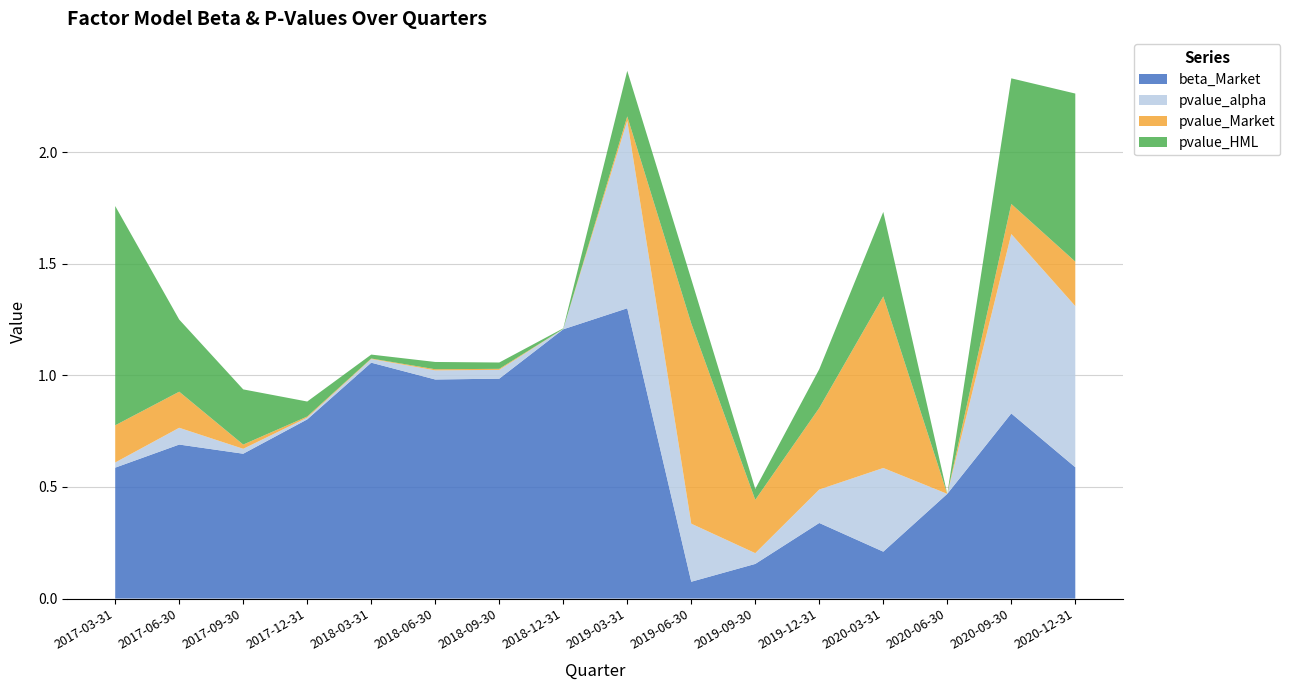

Reading left to right, extract all data points from this chart.

beta_Market: 2017-03-31=0.6	2017-06-30=0.7	2017-09-30=0.6	2017-12-31=0.8	2018-03-31=1.1	2018-06-30=1.0	2018-09-30=1.0	2018-12-31=1.2	2019-03-31=1.3	2019-06-30=0.1	2019-09-30=0.2	2019-12-31=0.3	2020-03-31=0.2	2020-06-30=0.5	2020-09-30=0.8	2020-12-31=0.6
pvalue_alpha: 2017-03-31=0.0	2017-06-30=0.1	2017-09-30=0.0	2017-12-31=0.0	2018-03-31=0.0	2018-06-30=0.0	2018-09-30=0.0	2018-12-31=0.0	2019-03-31=0.8	2019-06-30=0.3	2019-09-30=0.0	2019-12-31=0.1	2020-03-31=0.4	2020-06-30=0.0	2020-09-30=0.8	2020-12-31=0.7
pvalue_Market: 2017-03-31=0.2	2017-06-30=0.2	2017-09-30=0.0	2017-12-31=0.0	2018-03-31=0.0	2018-06-30=0.0	2018-09-30=0.0	2018-12-31=0.0	2019-03-31=0.0	2019-06-30=0.9	2019-09-30=0.2	2019-12-31=0.4	2020-03-31=0.8	2020-06-30=0.0	2020-09-30=0.1	2020-12-31=0.2
pvalue_HML: 2017-03-31=1.0	2017-06-30=0.3	2017-09-30=0.2	2017-12-31=0.1	2018-03-31=0.0	2018-06-30=0.0	2018-09-30=0.0	2018-12-31=0.0	2019-03-31=0.2	2019-06-30=0.2	2019-09-30=0.0	2019-12-31=0.2	2020-03-31=0.4	2020-06-30=0.0	2020-09-30=0.6	2020-12-31=0.8